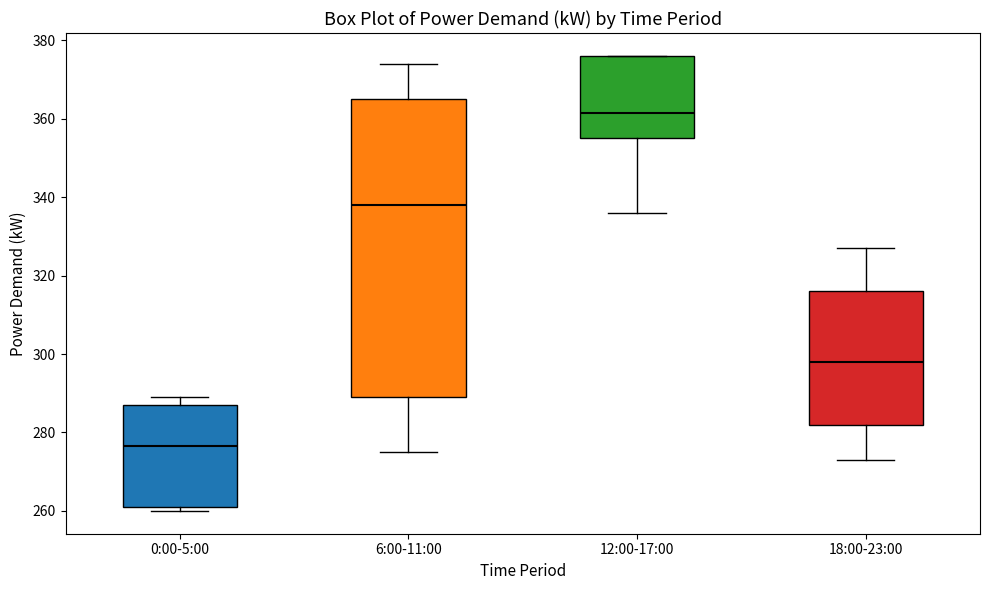

Reading left to right, transcribe this box plot: for each box, give where its median line is, the range the box spans, and where its two whiskers end, as read against the y-axis. The values are not printed on the chart, so give them approximately, as read against the axis.

0:00-5:00: median 276, box 262 to 288, whiskers 260 to 290
6:00-11:00: median 338, box 290 to 366, whiskers 276 to 374
12:00-17:00: median 362, box 356 to 376, whiskers 336 to 376
18:00-23:00: median 298, box 282 to 316, whiskers 274 to 328